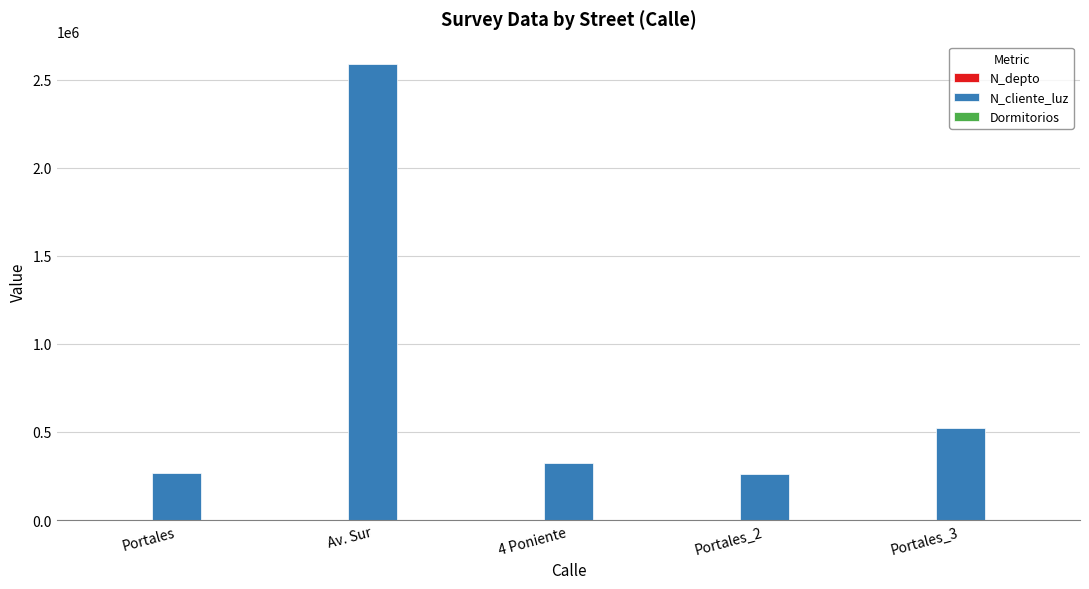

Does the chart contain stacked bars?

No